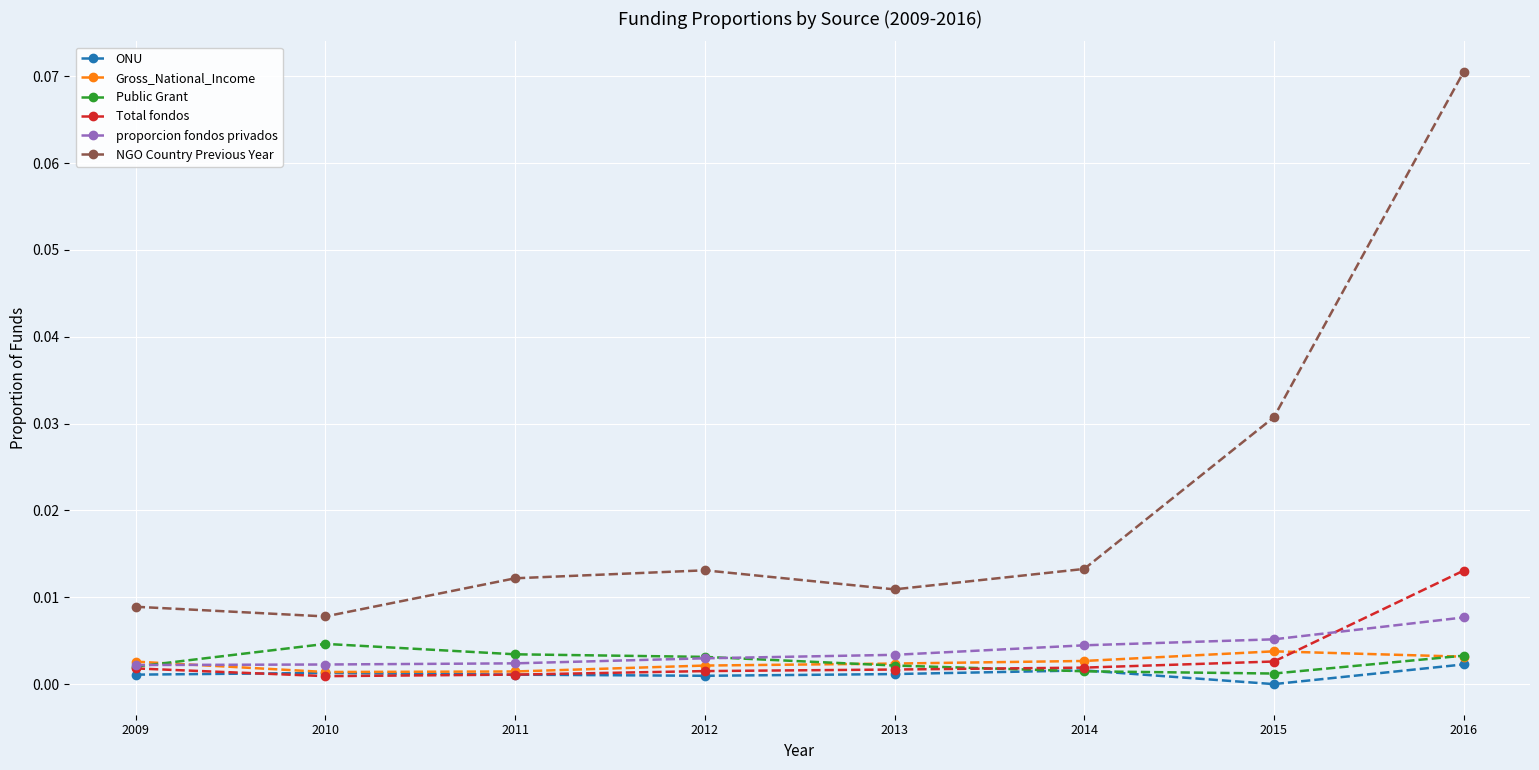

Which series changed the most between 2010 and 2011?

NGO Country Previous Year